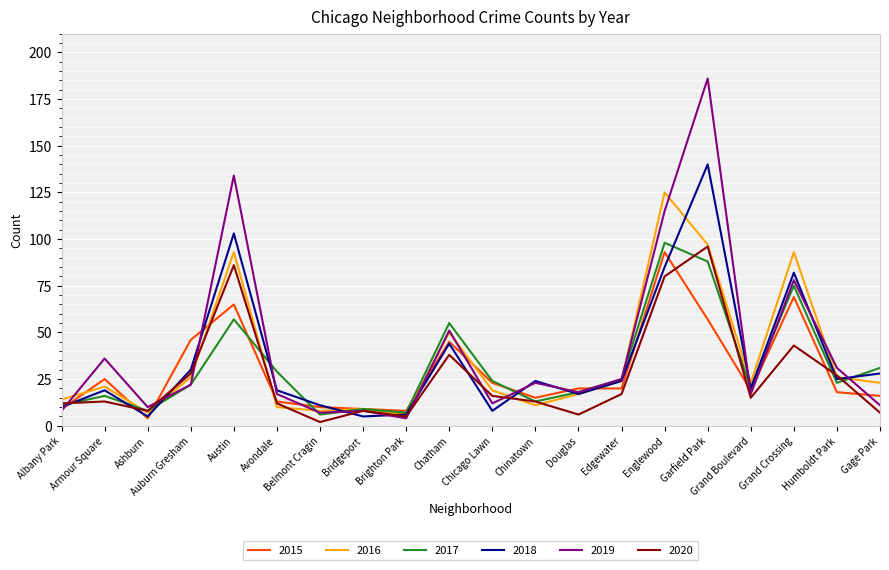

What is the minimum value for 2019?

4